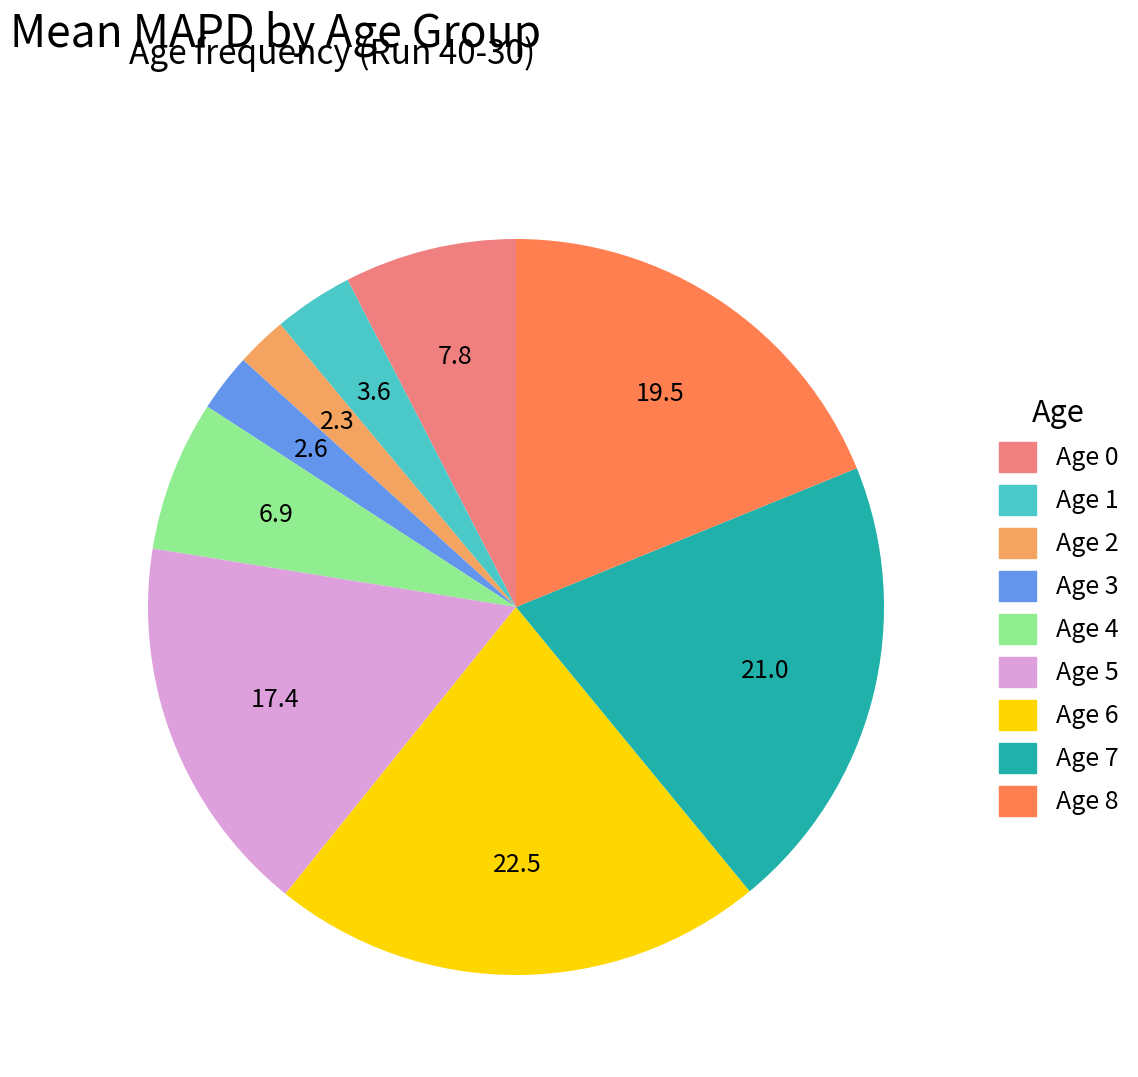

Combined, do Age 8 and Age 1 account for over 50%?

No